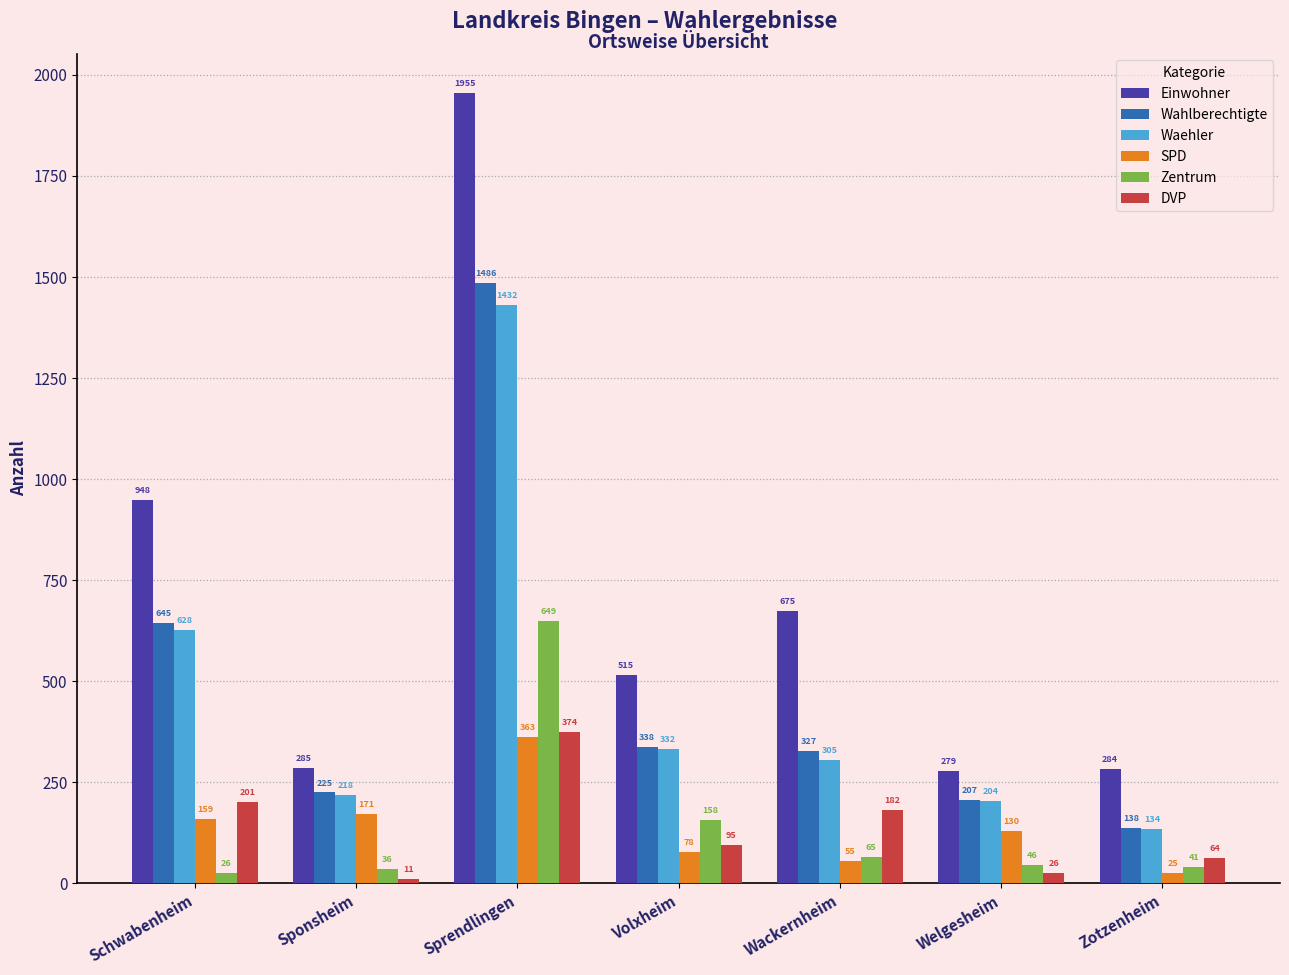

What is the difference between the second highest and minimum values in the Wahlberechtigte series?

507